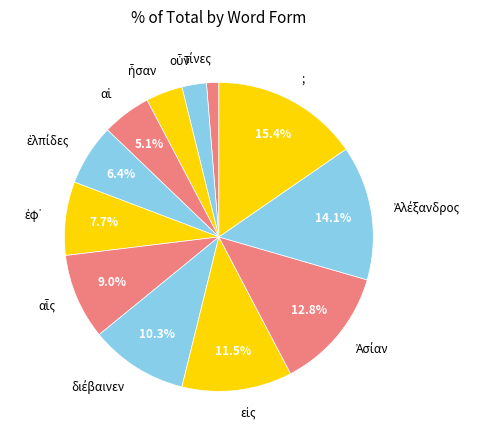

Which slice is the largest?

;